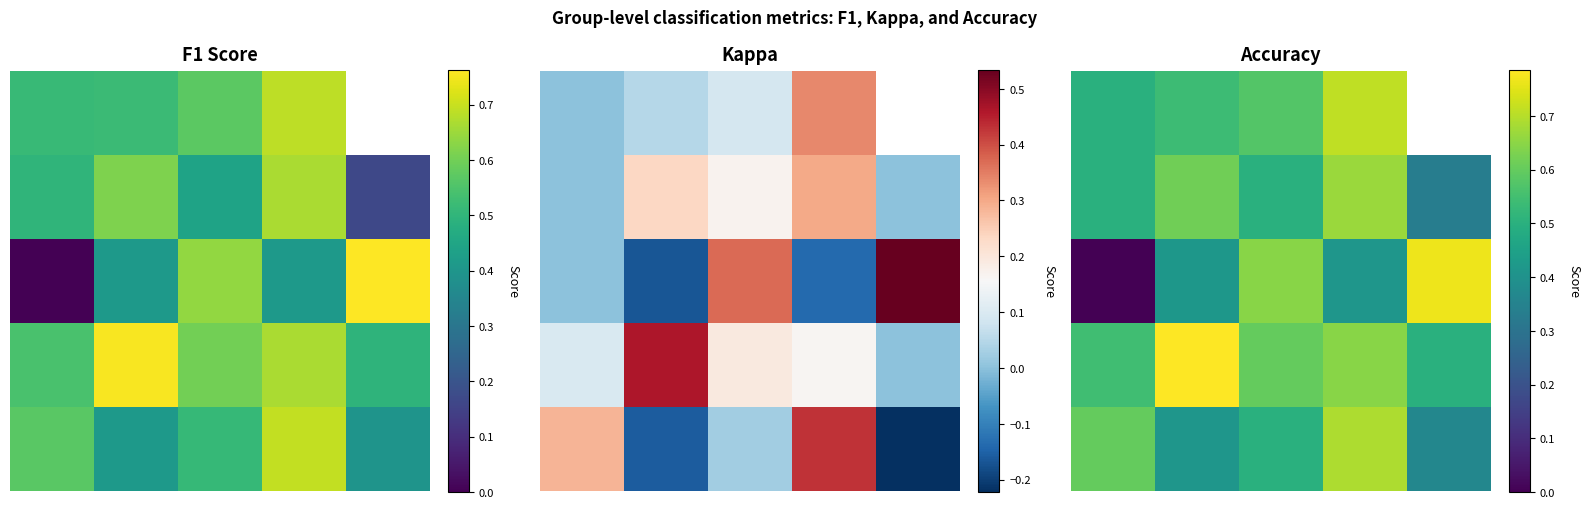

Between 1 and 0, which is larger?

1